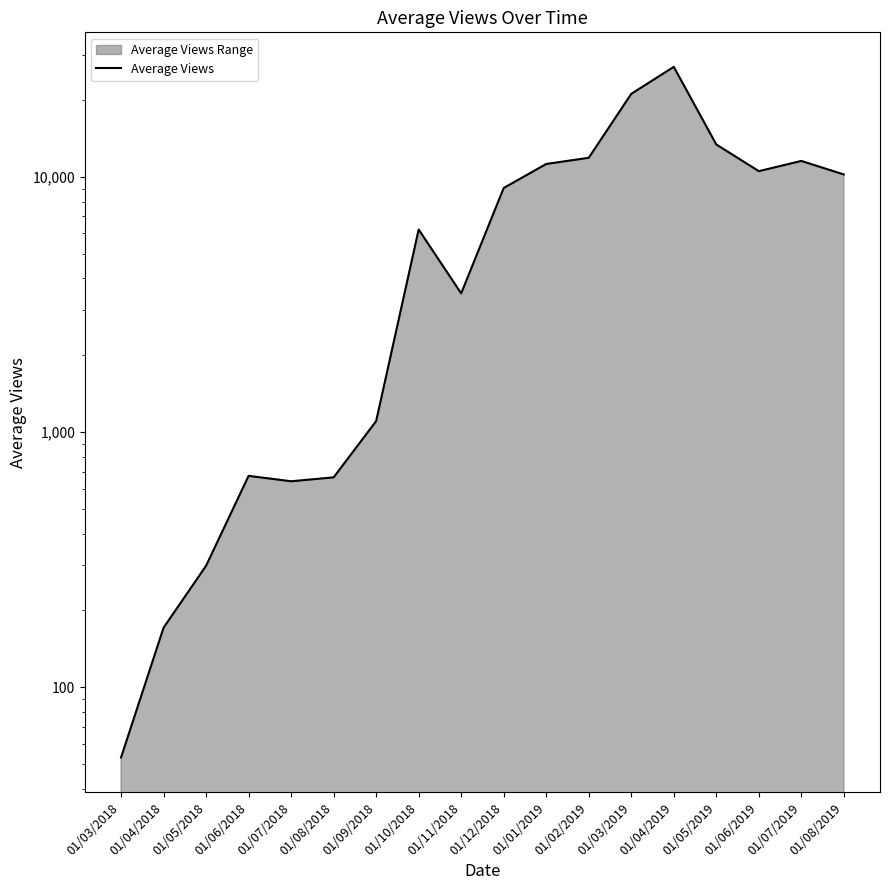

What is the difference between the values at 01/03/2018 and 01/06/2018?

620